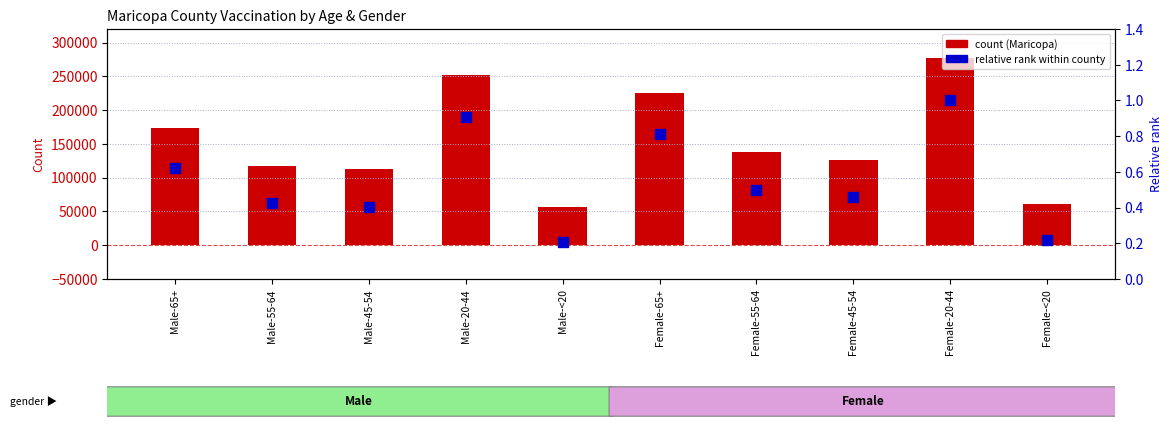

Is the value of Maricopa count at Female-<20 greater than the value of Relative rank within county at Male-20-44?

Yes